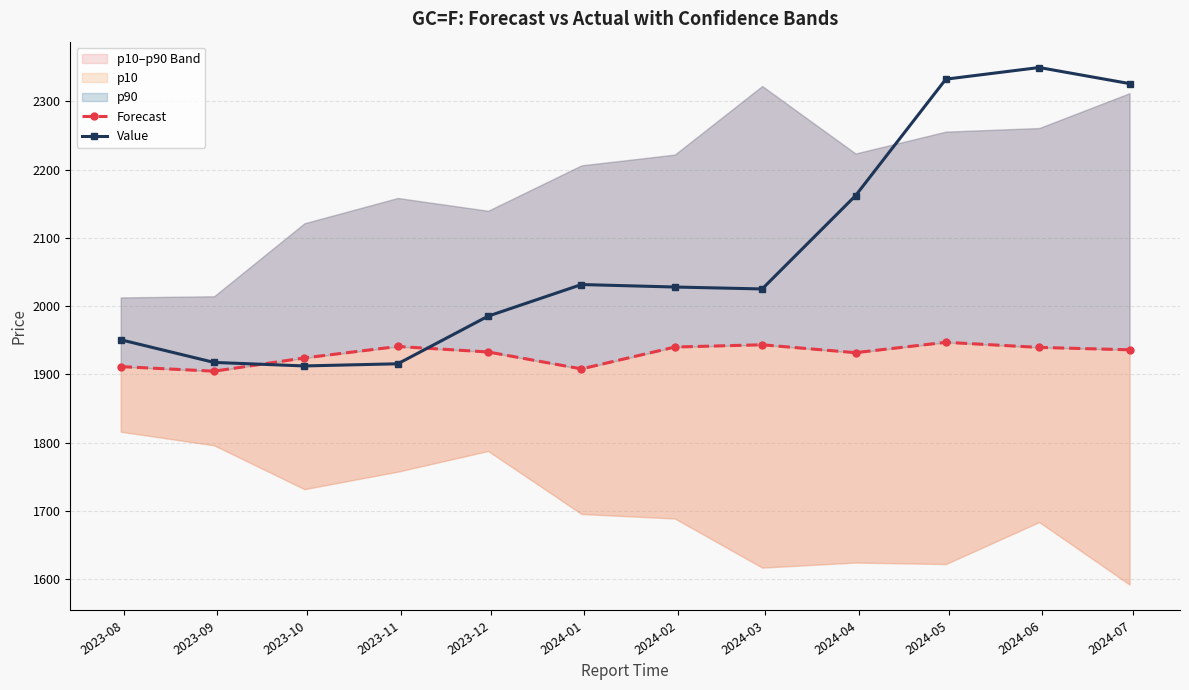

What is the label of the 9th point from the left?

2024-04